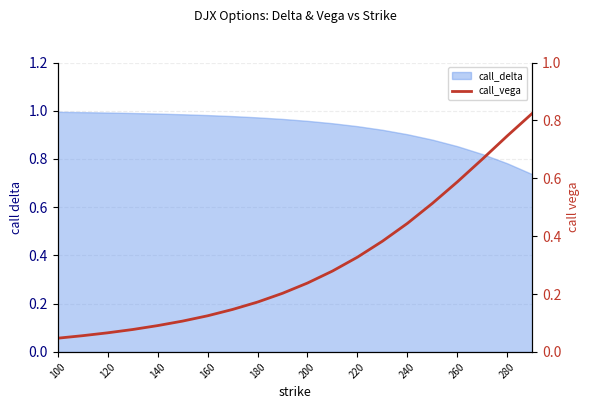

What is the label of the 7th point from the left?

160